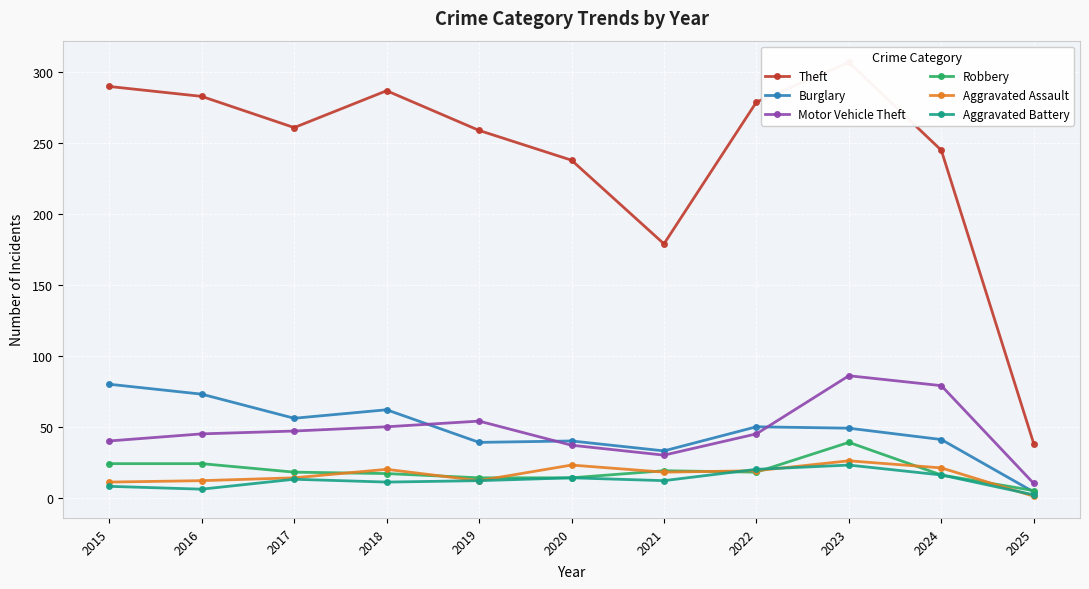

What is the value of the Motor Vehicle Theft point at the 2nd from the left?

45